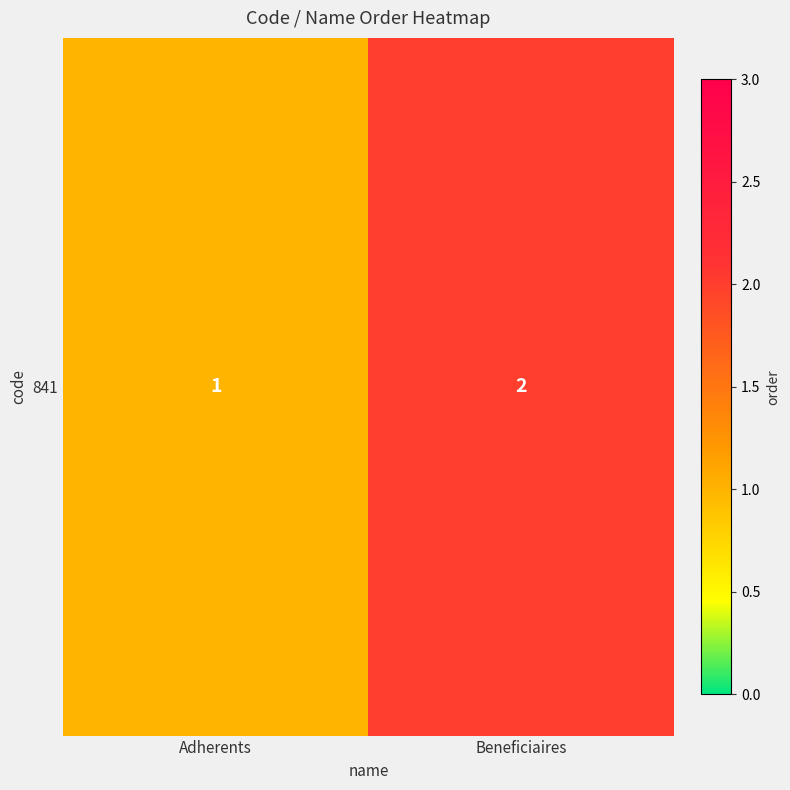

List the labels in order of value, smallest first.

Adherents, Beneficiaires